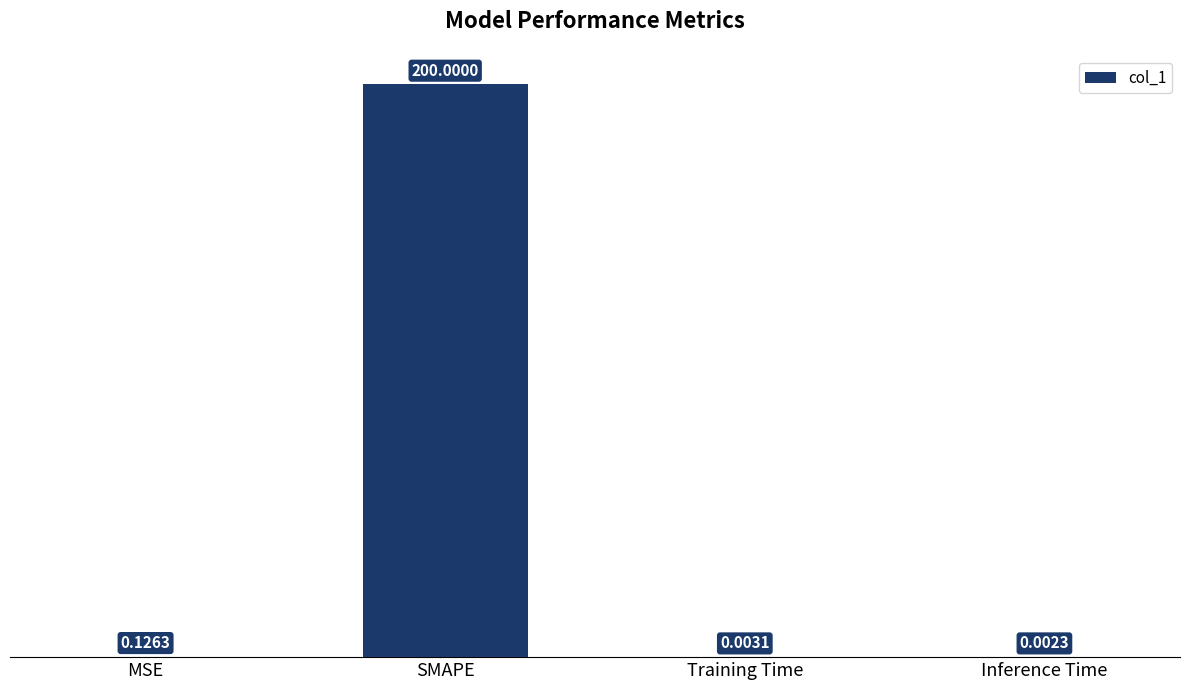

What is the sum of all values?

200.1